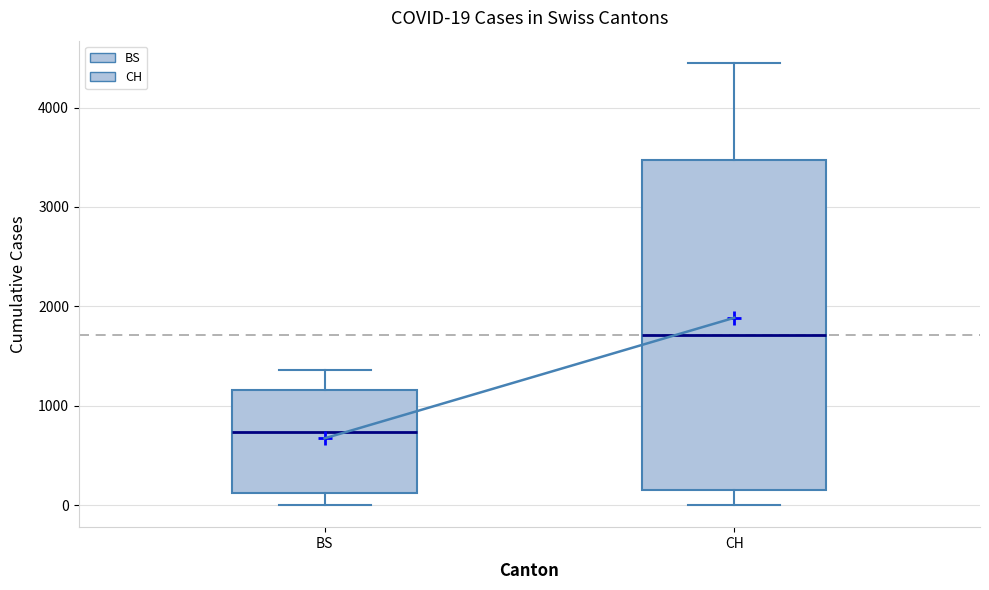

Comparing the boxes themselves (not the whiskers), which one is the tallest?

CH